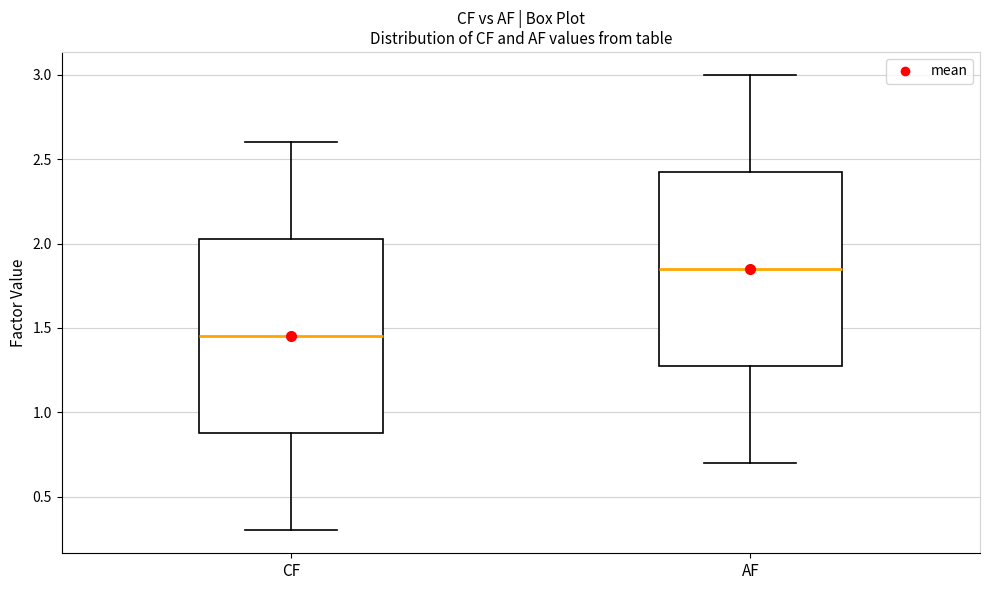

Reading left to right, transcribe this box plot: for each box, give where its median line is, the range the box spans, and where its two whiskers end, as read against the y-axis. The values are not printed on the chart, so give them approximately, as read against the axis.

CF: median 1.45, box 0.90 to 2.05, whiskers 0.30 to 2.60
AF: median 1.85, box 1.30 to 2.45, whiskers 0.70 to 3.00